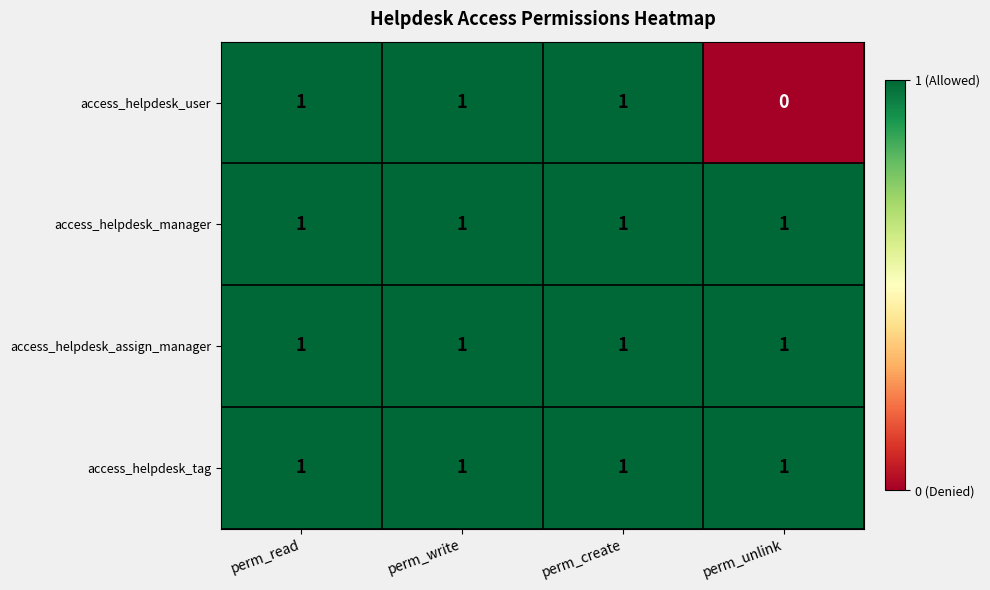

What is the sum of all access_helpdesk_manager values?

4